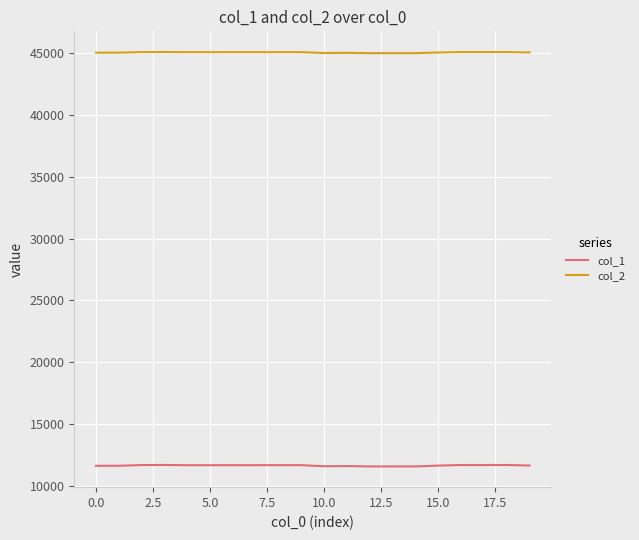

What is the greatest value displayed?

45092